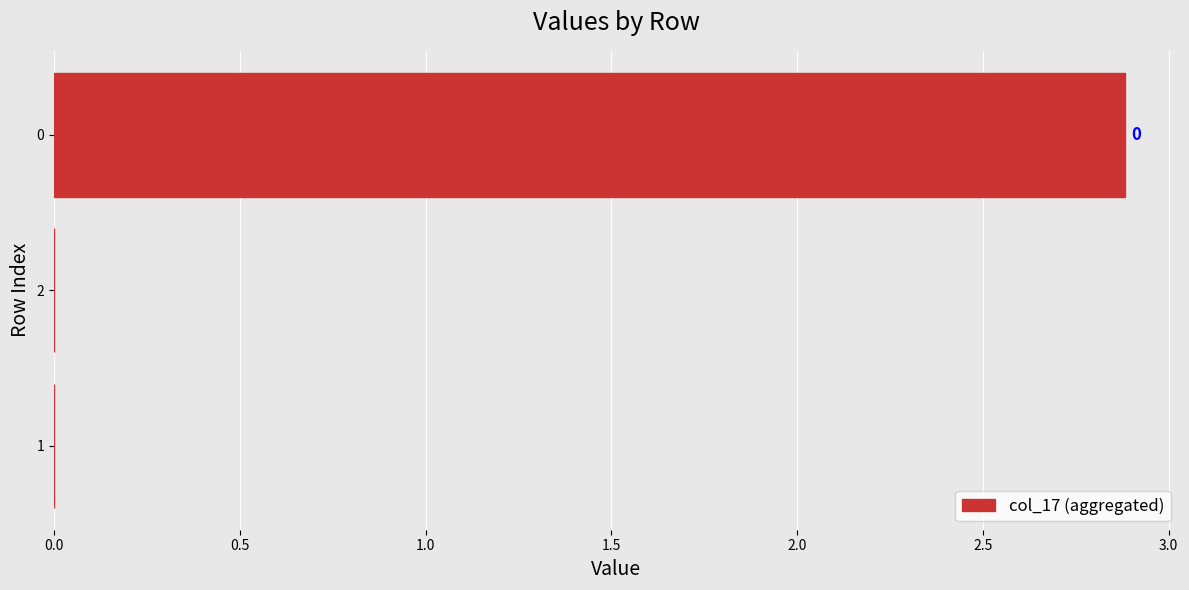

Are the bars horizontal?

Yes